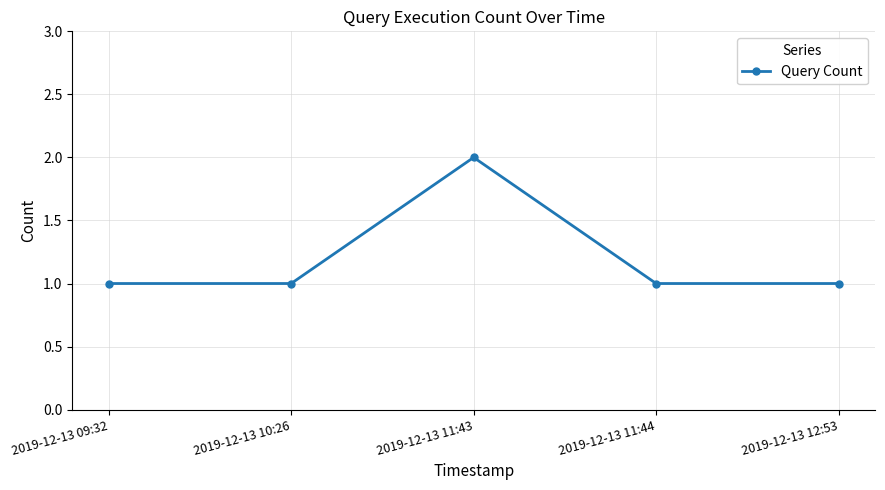

What is the approximate value at 2019-12-13 12:53?

1